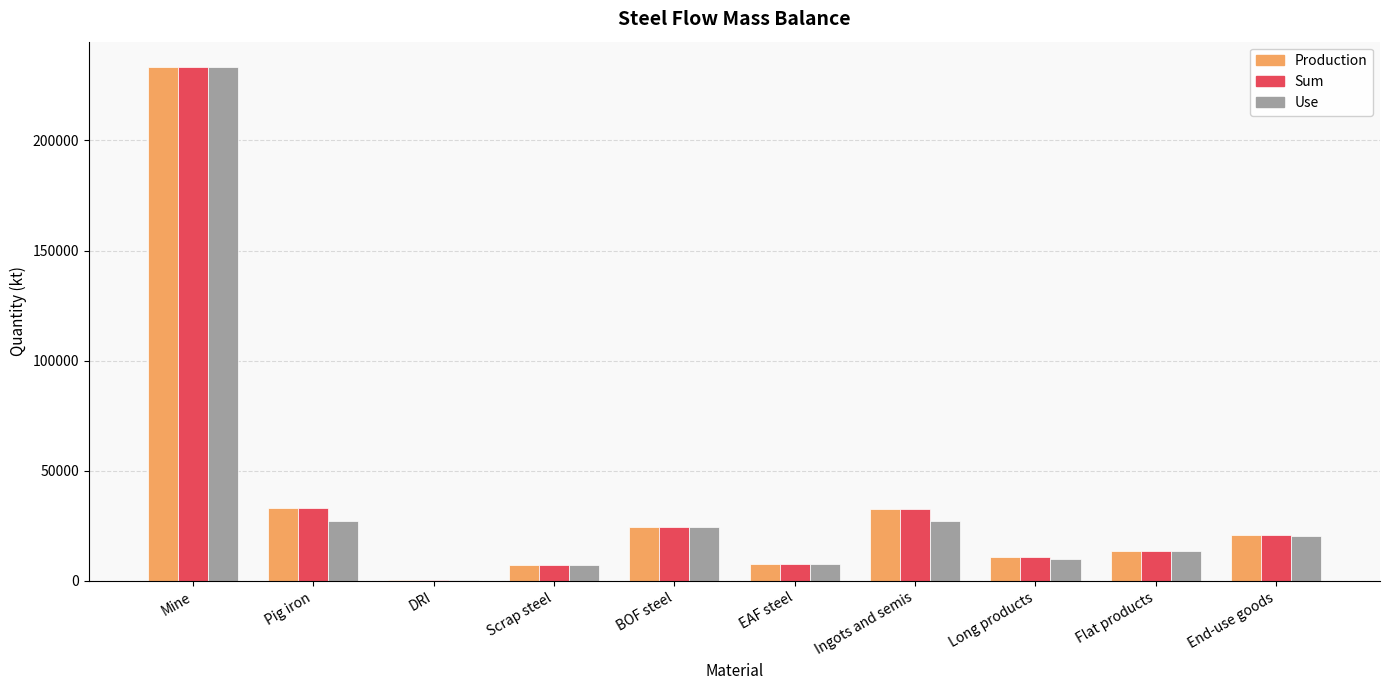

What is the sum of all Production values?

383878.3